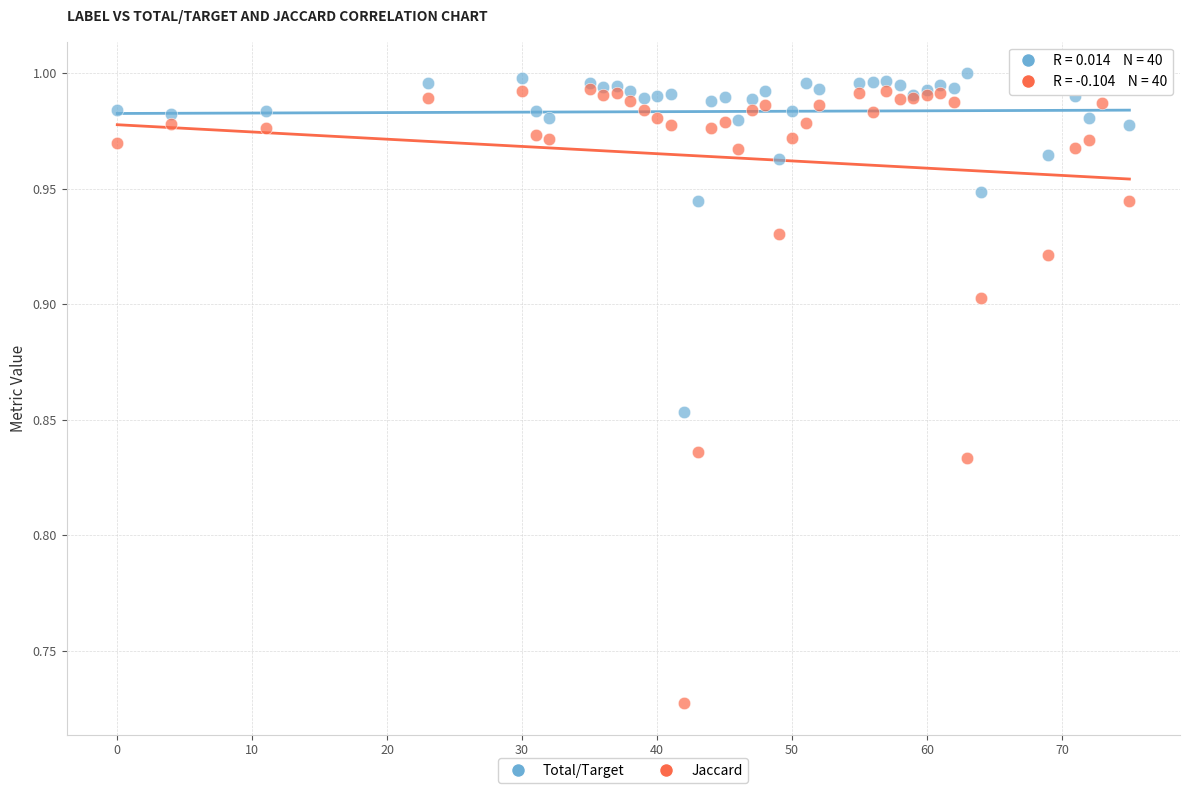

What are all the series names shown in the legend?

Total/Target, Jaccard